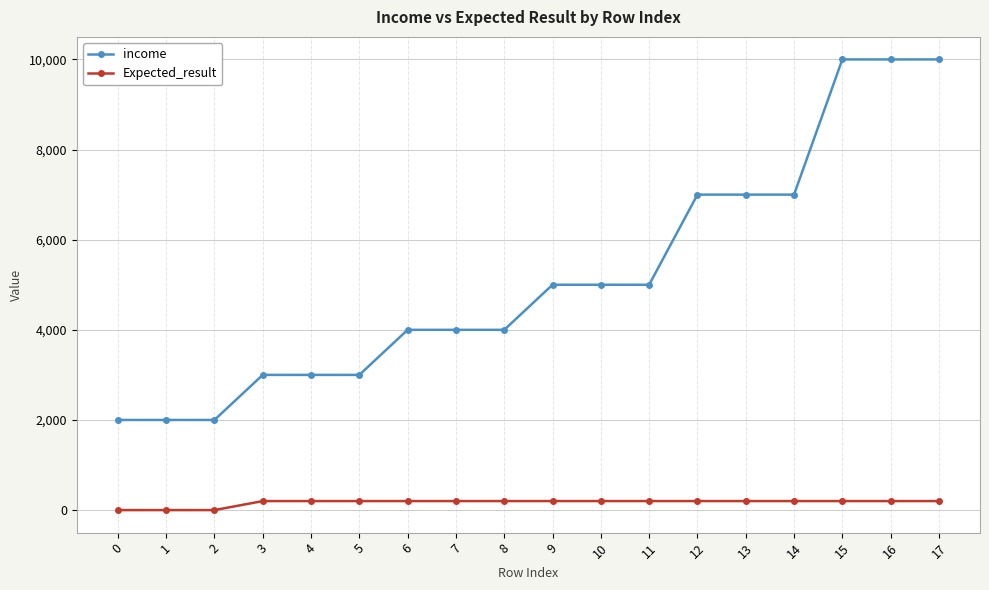

Which series changed the most between 5 and 10?

income